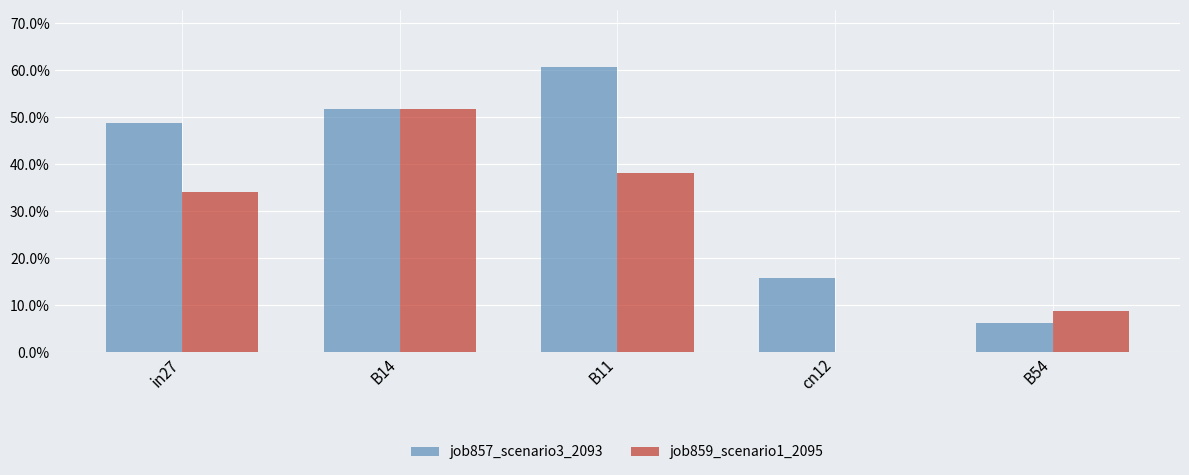

Are the bars grouped side by side (vs. stacked)?

Yes